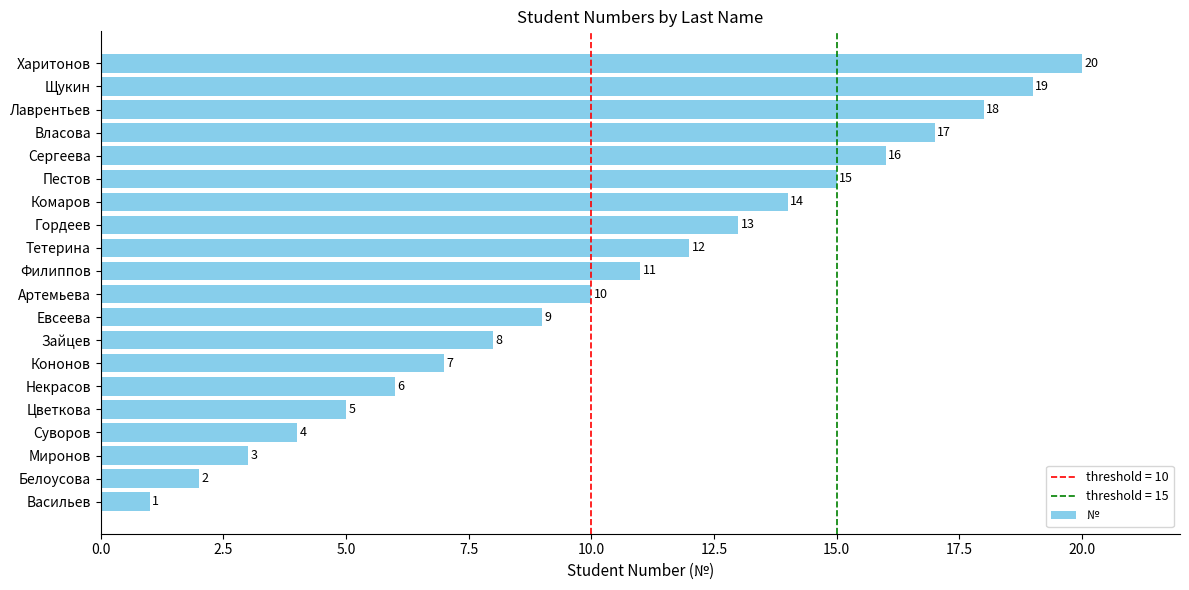

What is the difference between the maximum and minimum values?

19